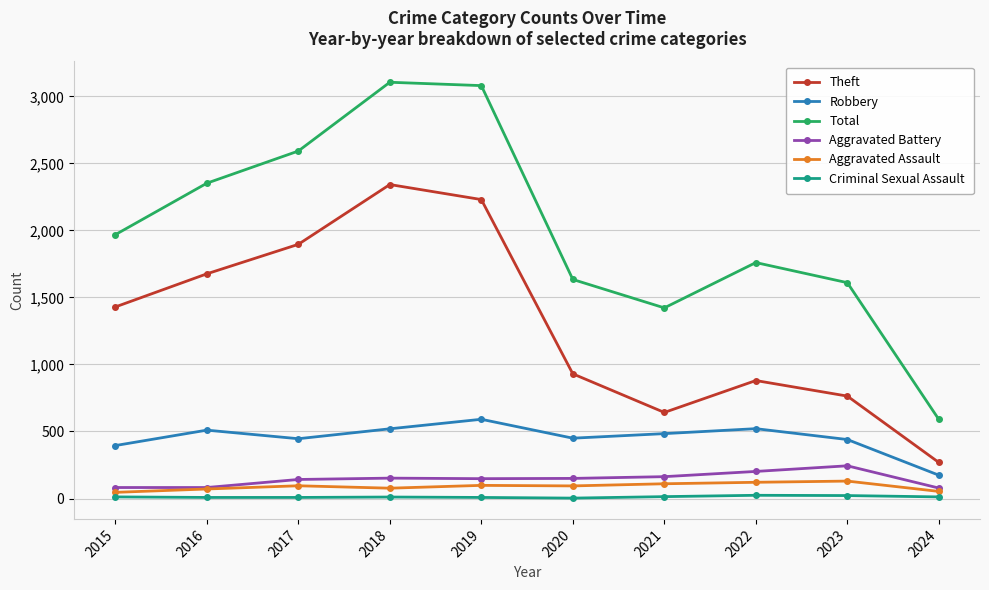

Which series has the largest range (max minus min)?

Total